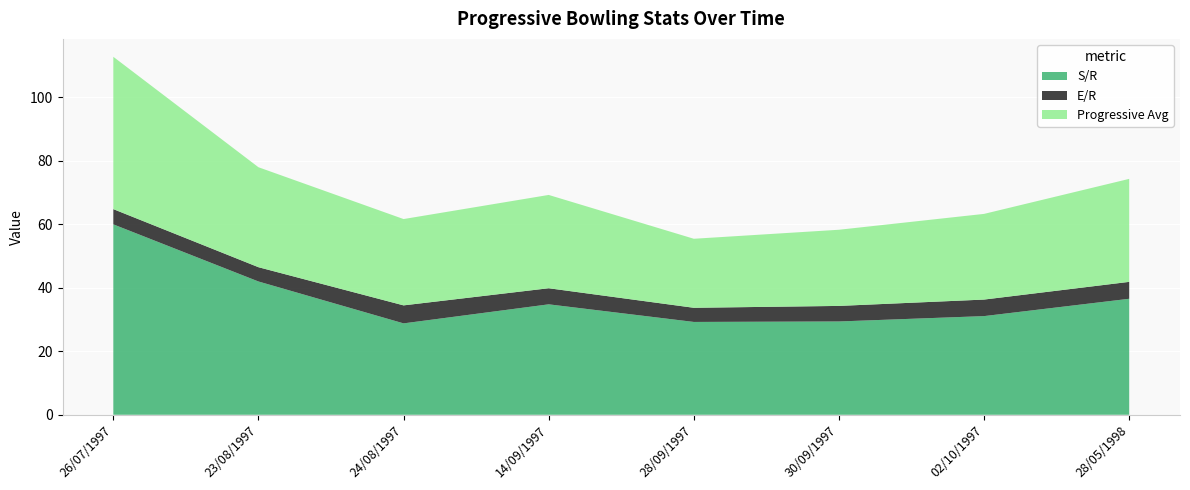

Reading right to left, transcribe all the data shown in this chart.

S/R: 28/05/1998=36.5	02/10/1997=31.1	30/09/1997=29.4	28/09/1997=29.2	14/09/1997=34.8	24/08/1997=28.8	23/08/1997=42.0	26/07/1997=60.0
E/R: 28/05/1998=5.3	02/10/1997=5.2	30/09/1997=4.9	28/09/1997=4.5	14/09/1997=5.1	24/08/1997=5.7	23/08/1997=4.5	26/07/1997=4.8
Progressive Avg: 28/05/1998=32.5	02/10/1997=27.0	30/09/1997=24.0	28/09/1997=21.8	14/09/1997=29.4	24/08/1997=27.2	23/08/1997=31.5	26/07/1997=48.0